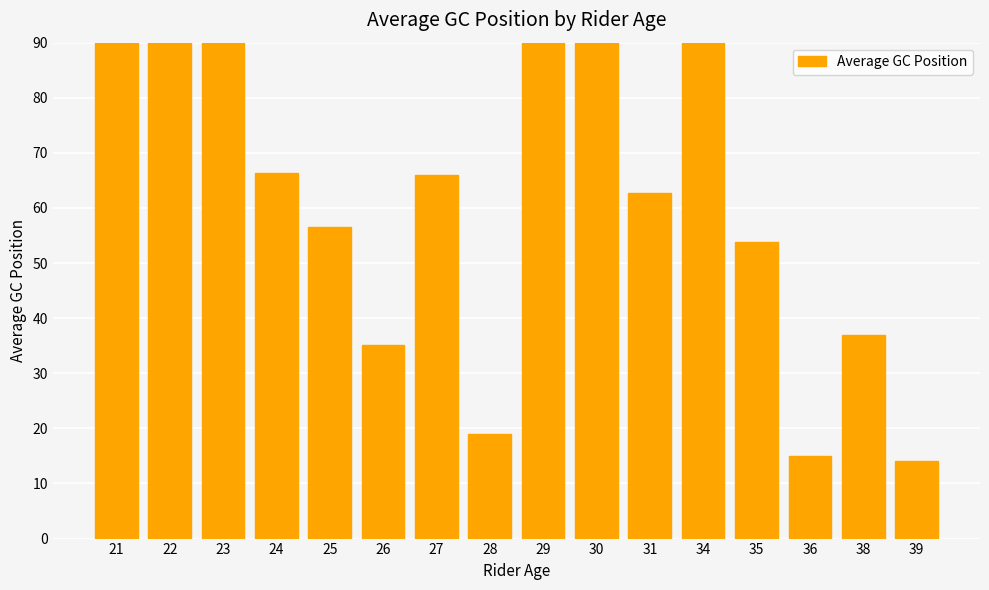

Reading left to right, what are all the values shown in this chart?

130.0	155.5	136.0	66.3	56.5	35.2	66.0	19.0	101.8	97.5	62.8	99.0	53.8	15.0	37.0	14.0